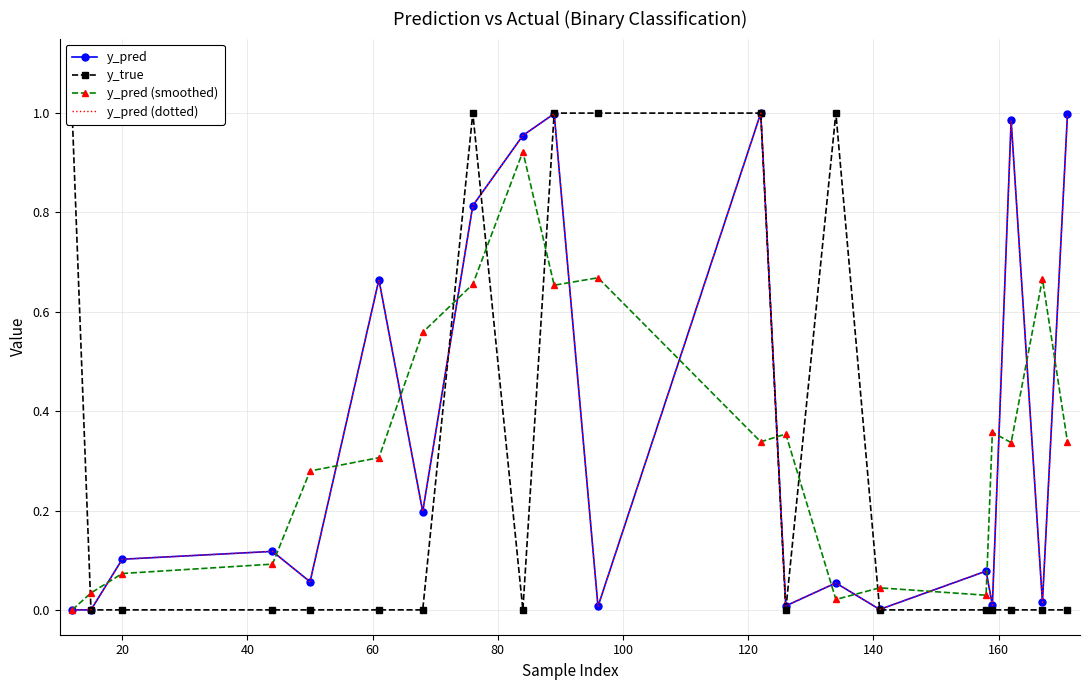

Which series has the largest total across all categories?

y_pred